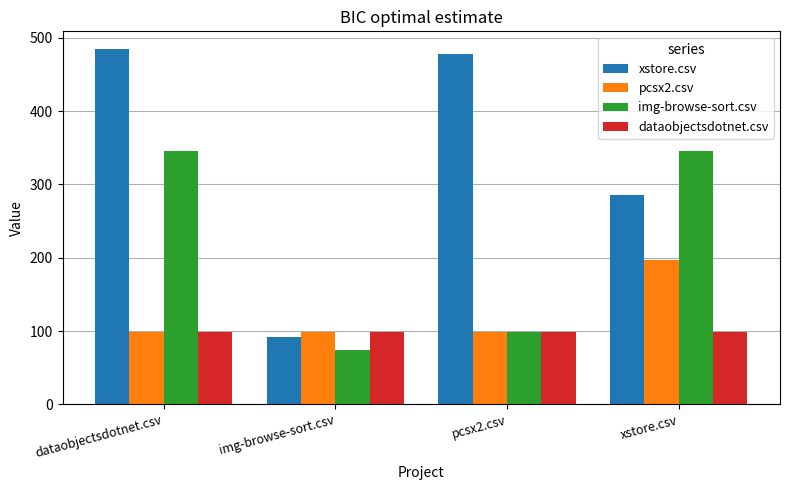

What is the label of the 4th bar from the right?

dataobjectsdotnet.csv